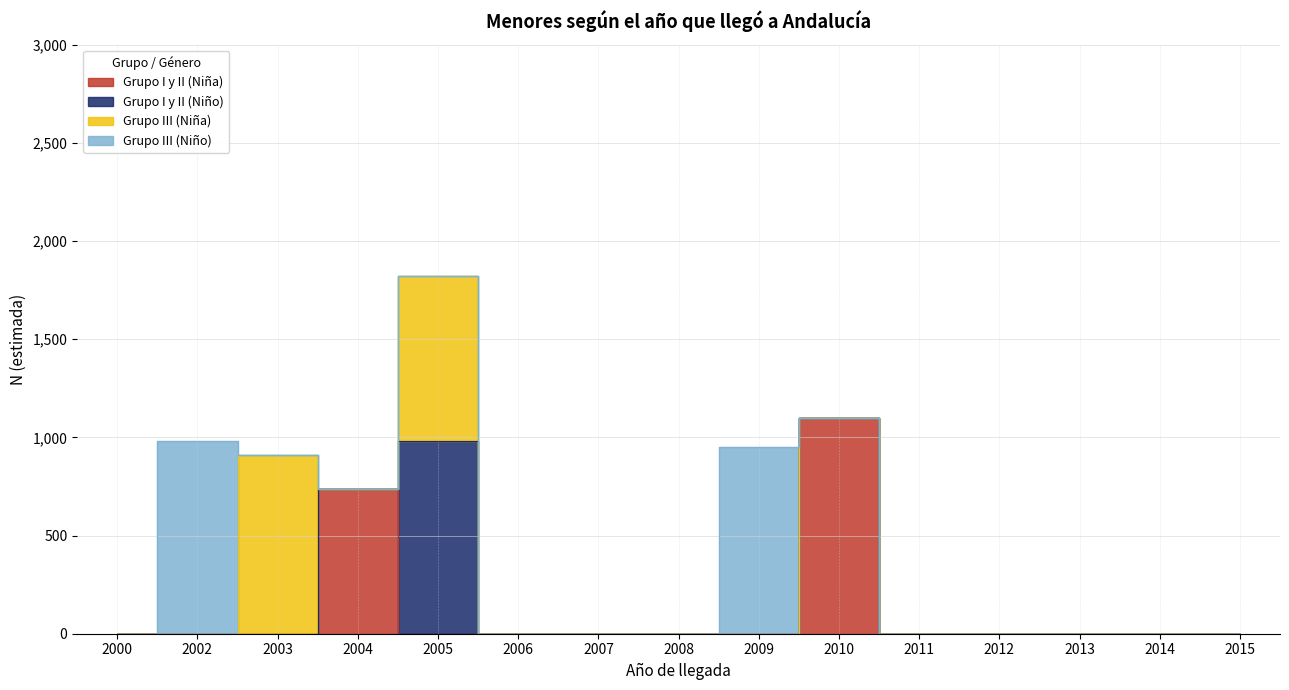

The Grupo I y II (Niño) series shows -442 at 2006. True or false?

False